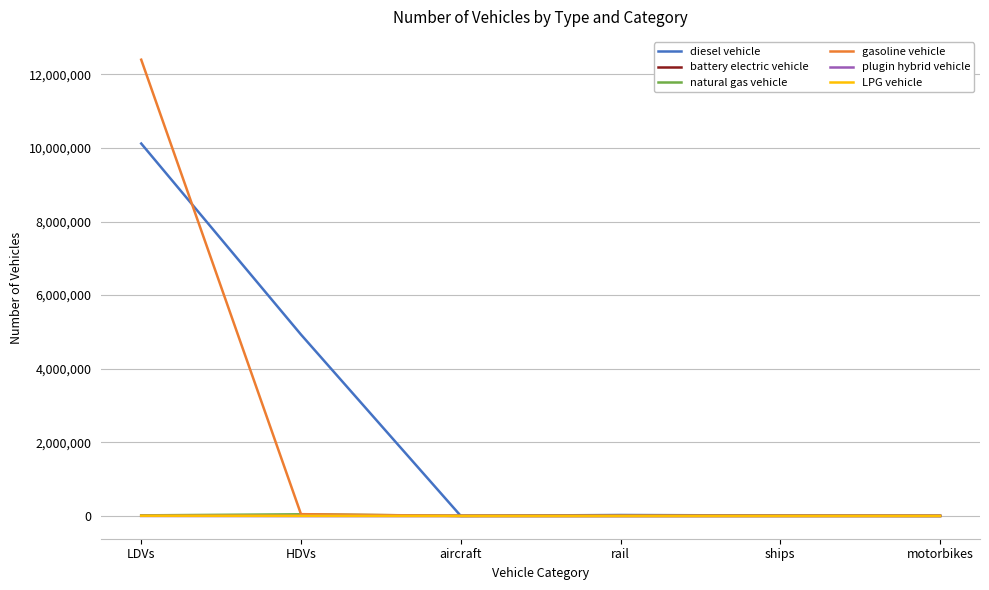

The gasoline vehicle series shows 0.0 at ships. True or false?

True